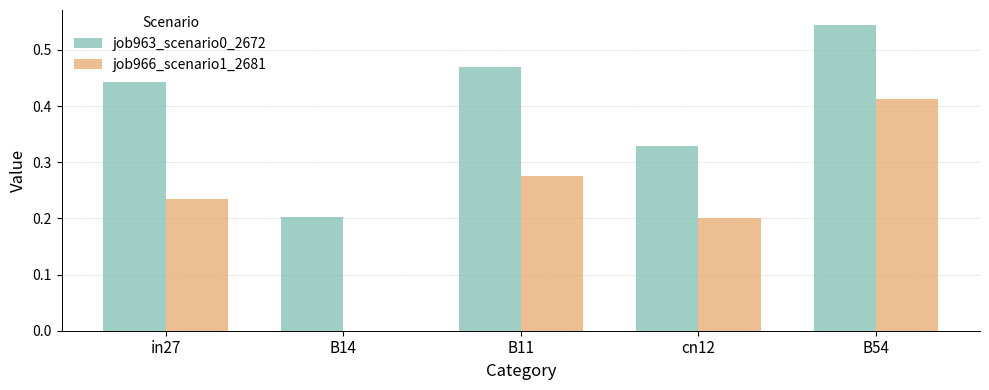

Is the value of job966_scenario1_2681 at B11 greater than the value of job963_scenario0_2672 at cn12?

No